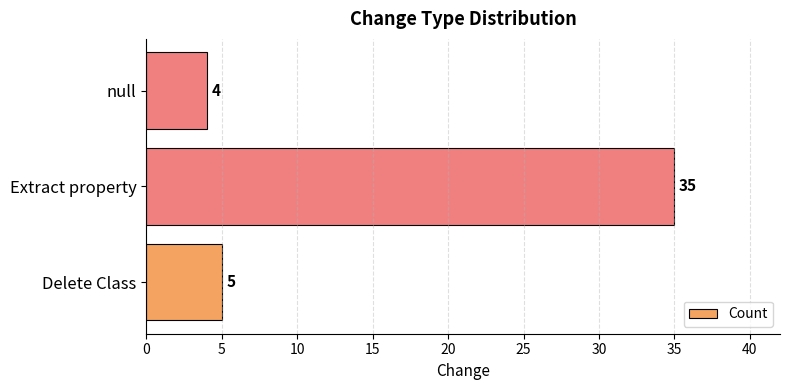

At which label is the value closest to 19?

Delete Class